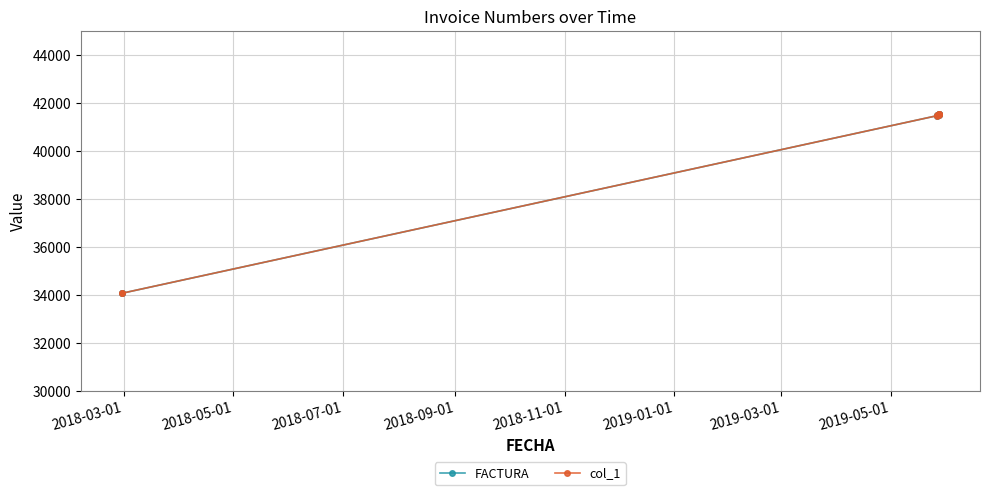

What is the difference between the second highest and second lowest values in the col_1 series?

7464